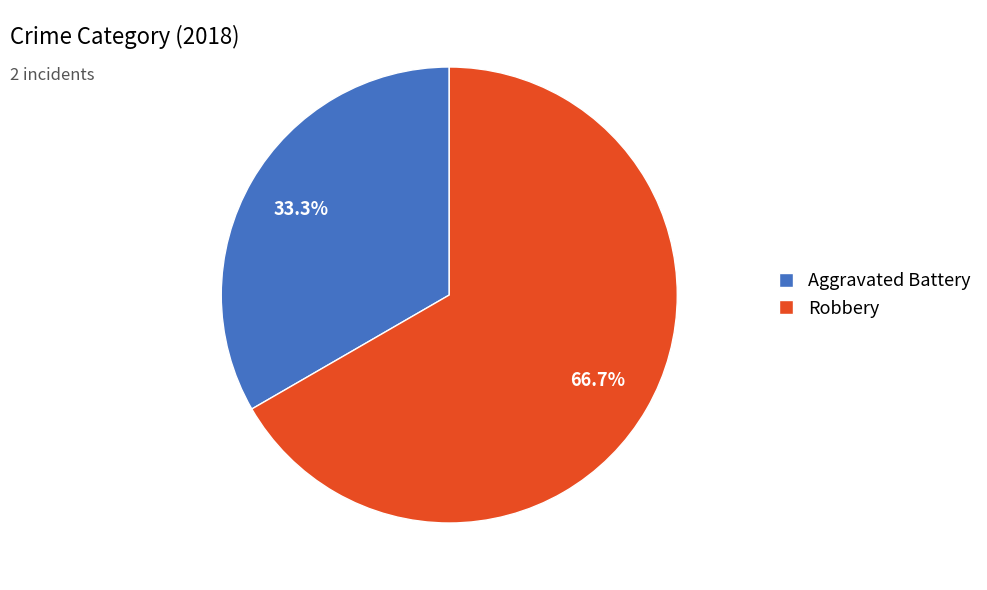

How much of the chart is everything except Robbery?

33.3%